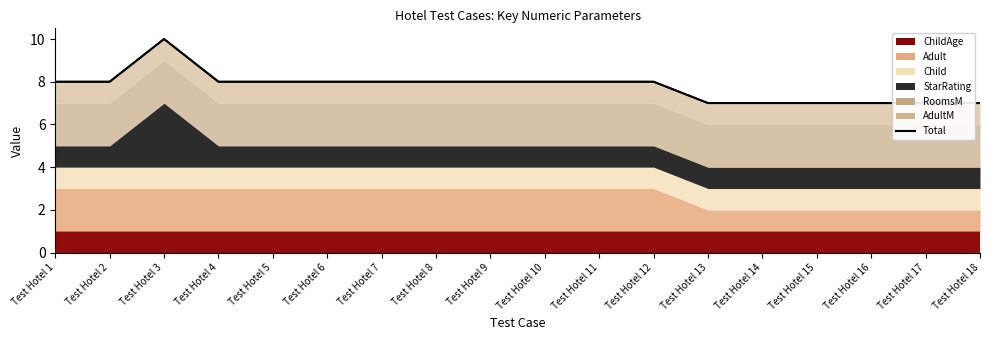

Reading left to right, what are all the values shown in this chart?

8	8	10	8	8	8	8	8	8	8	8	8	7	7	7	7	7	7